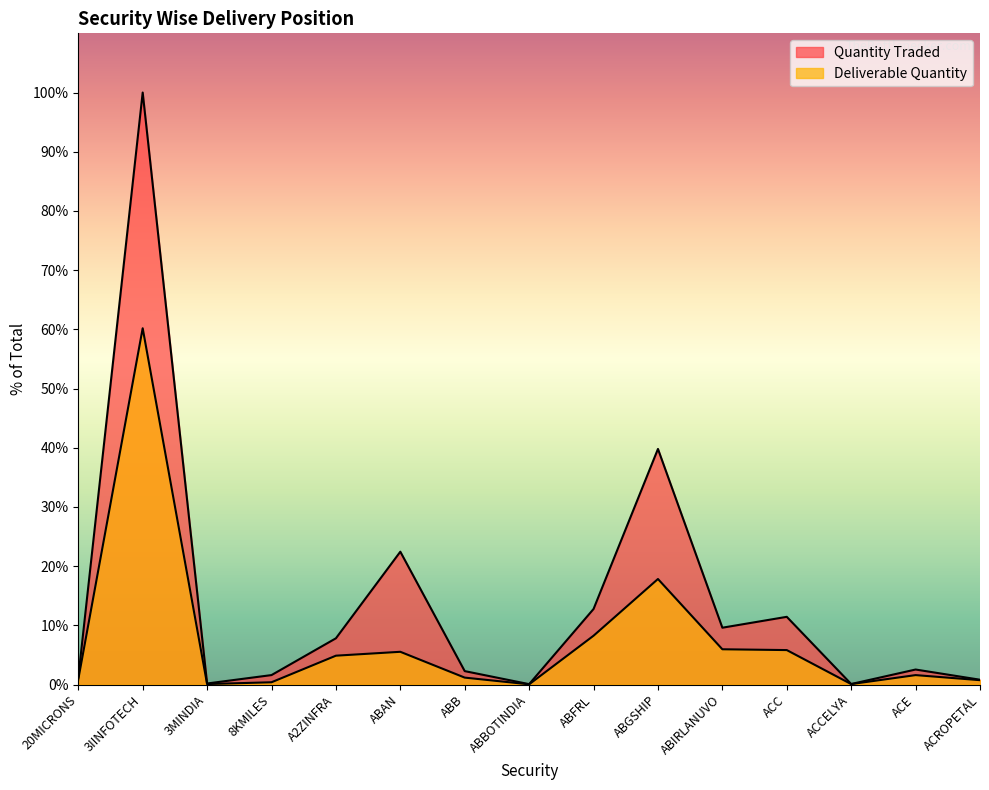

True or false: Quantity Traded has more than 2 interior local peaks.

True